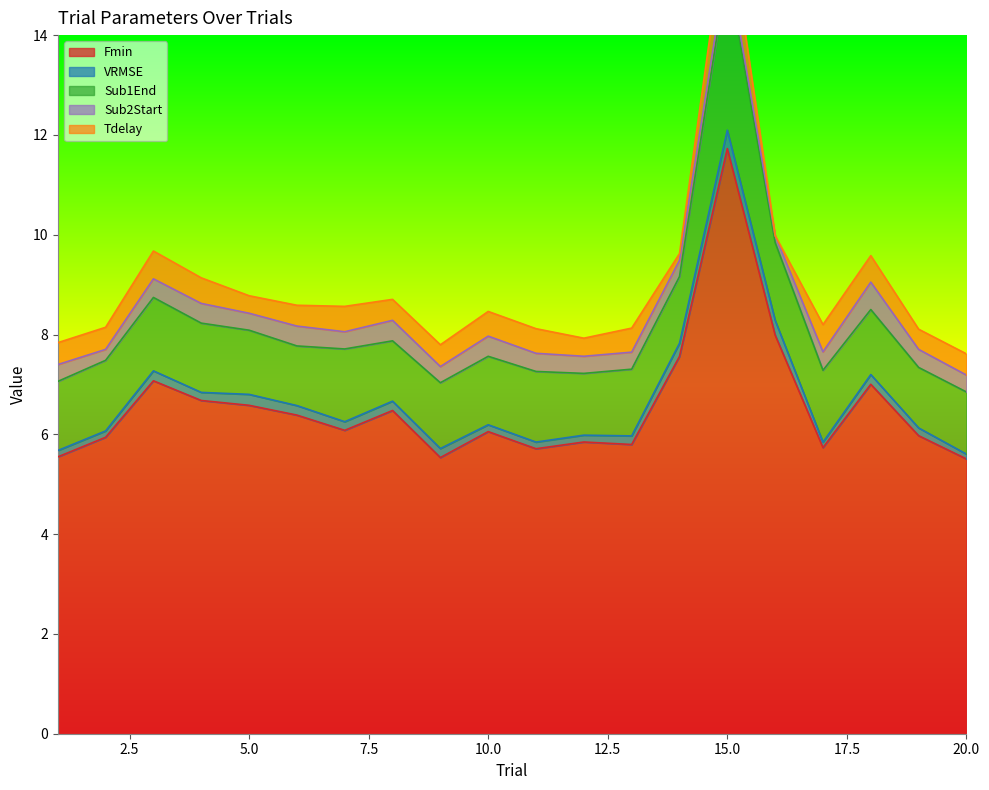

What is the difference between the highest and lowest values at 9?

5.4